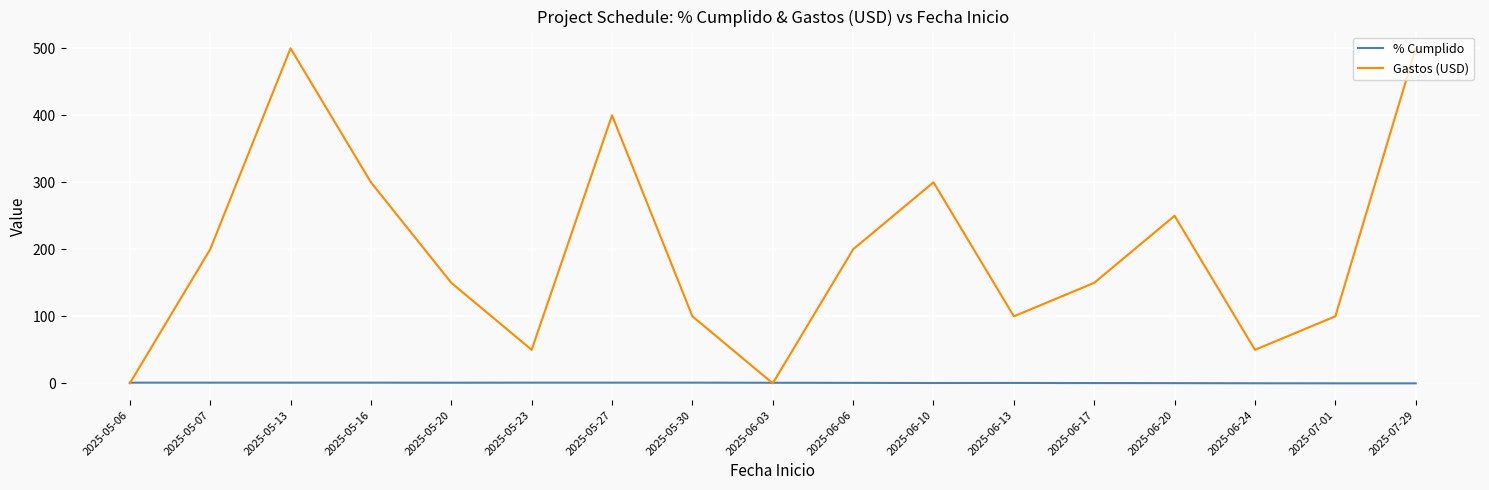

Rank the series at 2025-06-17 from lowest to highest value.

% Cumplido, Gastos (USD)